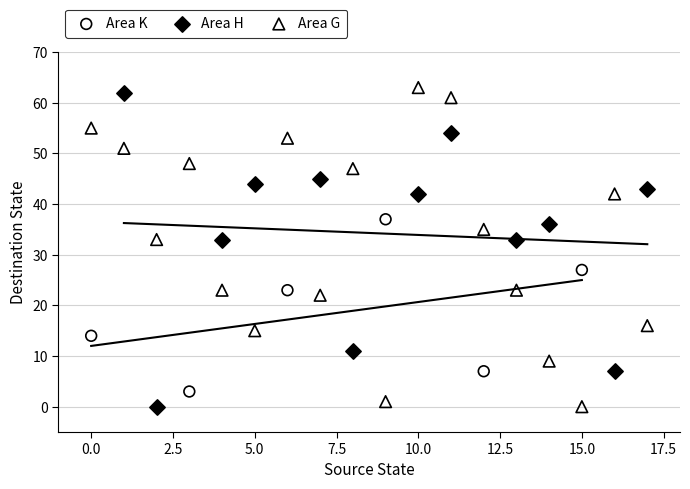

Which series contains the highest Y value?

Area G